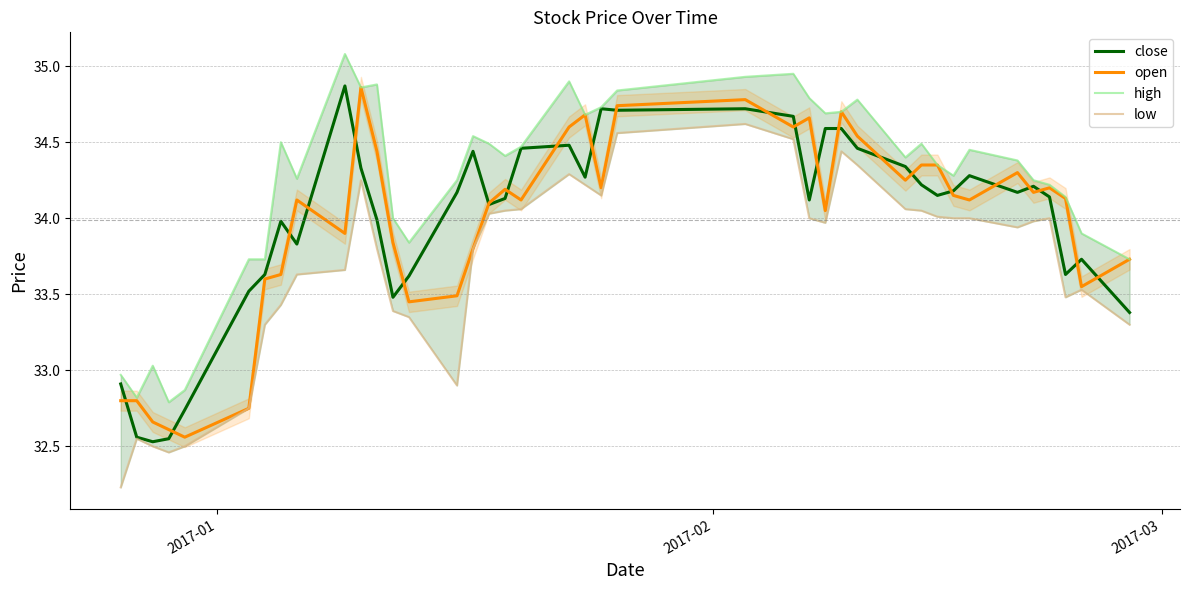

True or false: close and high intersect in this chart.

False